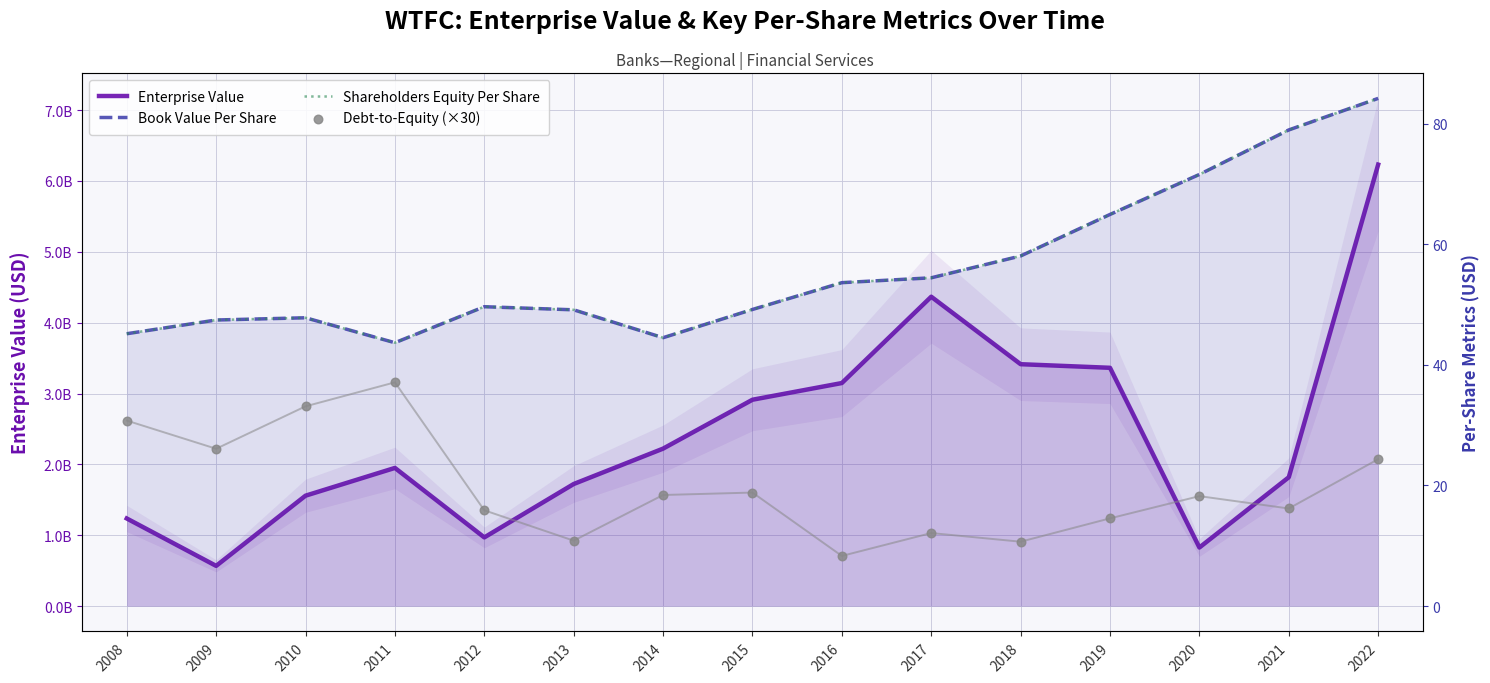

Which series has the largest Y range (max minus min)?

Enterprise Value